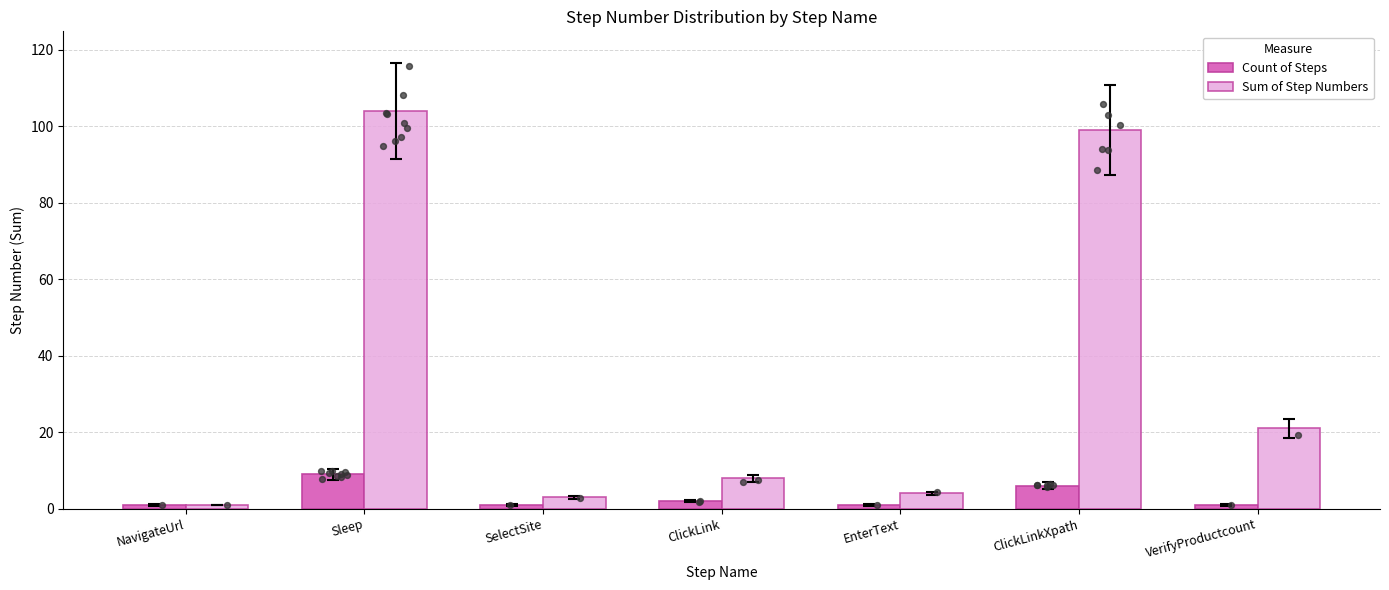

Which series has the largest Y range (max minus min)?

Sum of Step Numbers